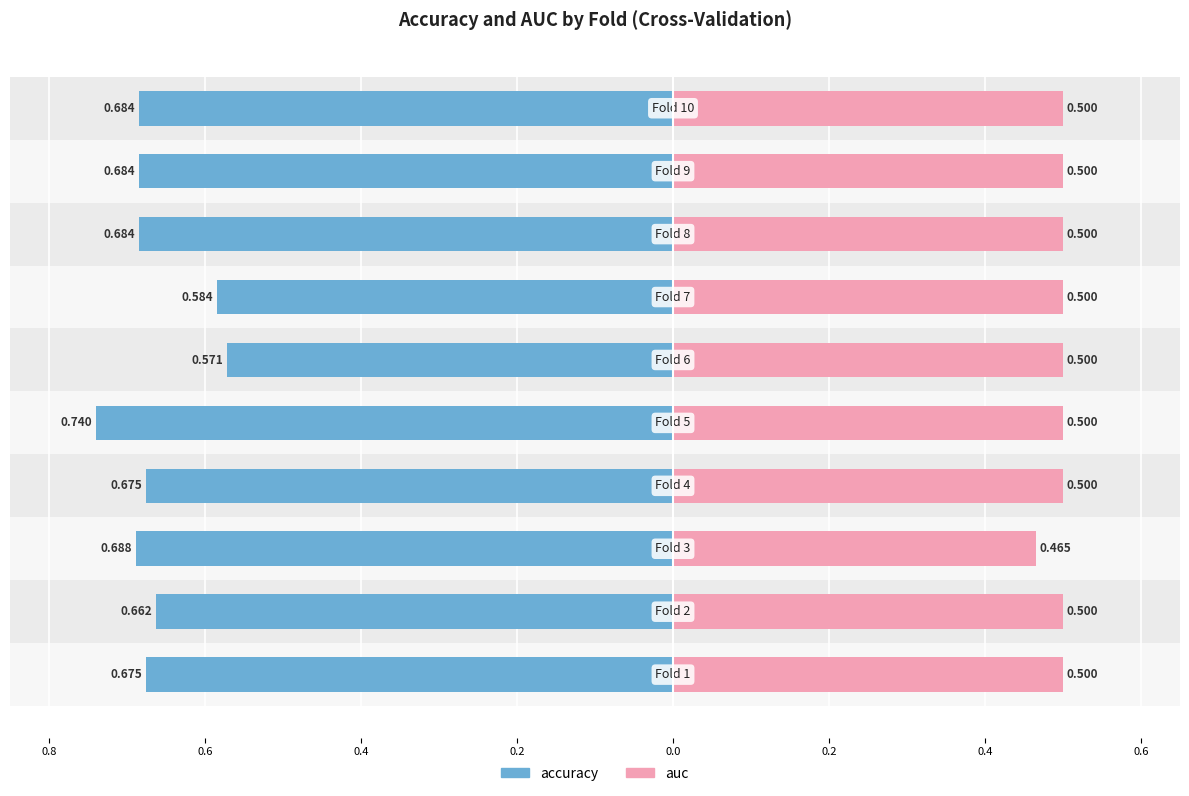

At how many categories does at least one series exceed 0?

10